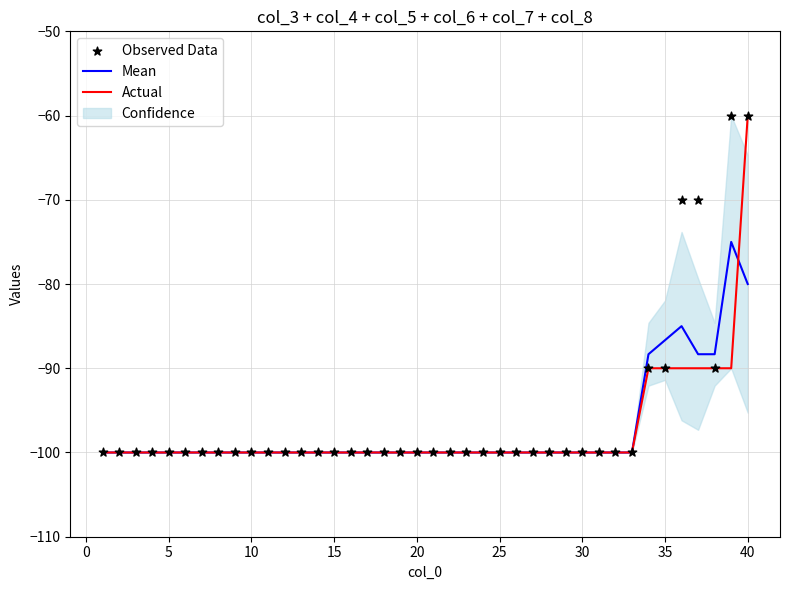

True or false: Actual has a value of -100.0 at 25.

True